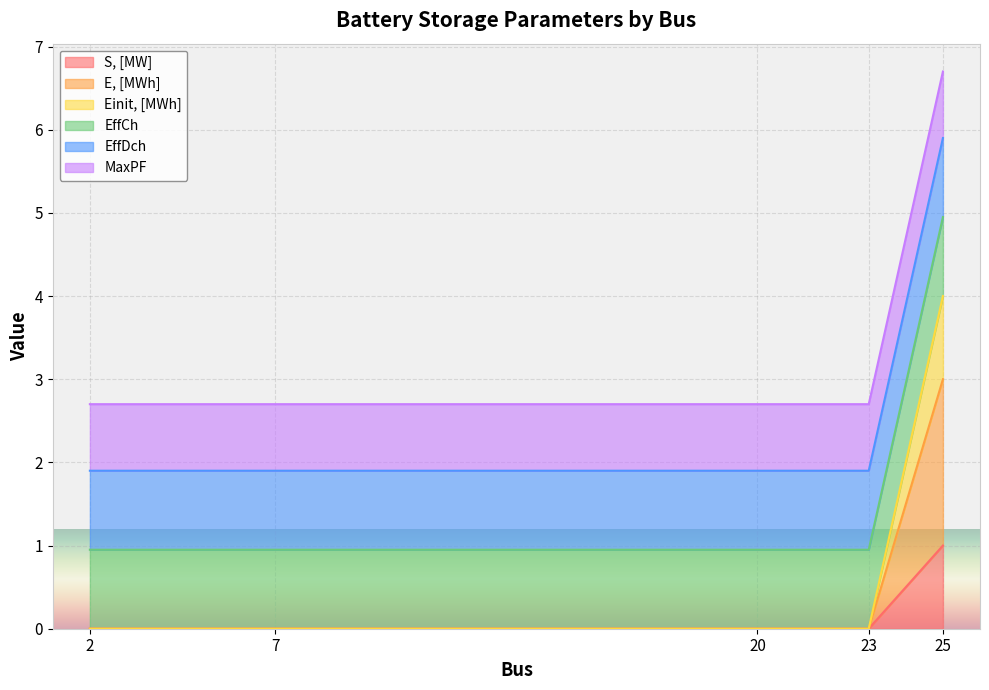

True or false: Einit, [MWh] and S, [MW] intersect in this chart.

False